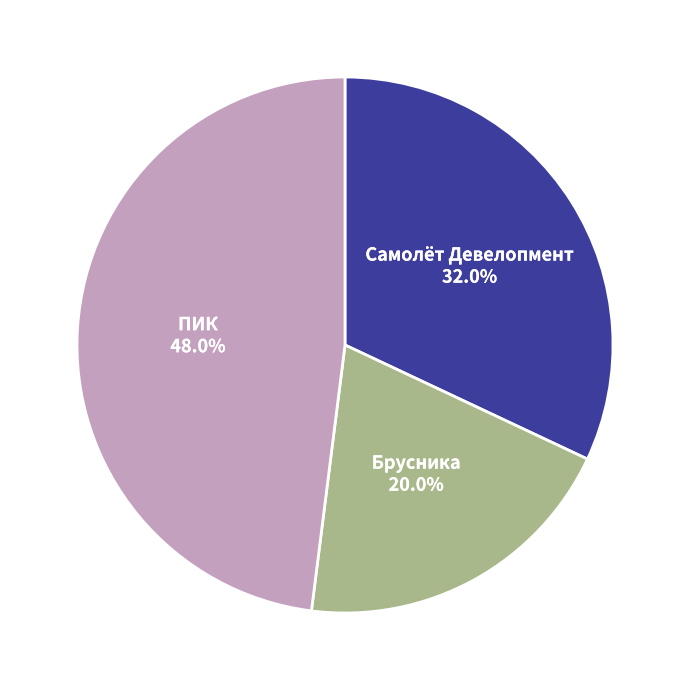

Is there any slice that represents more than half of the pie?

No